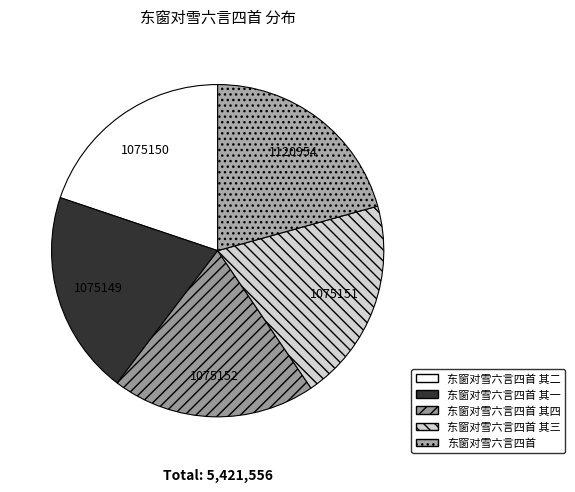

What is the total percentage of 东窗对雪六言四首 其一 and 东窗对雪六言四首?

40.5%